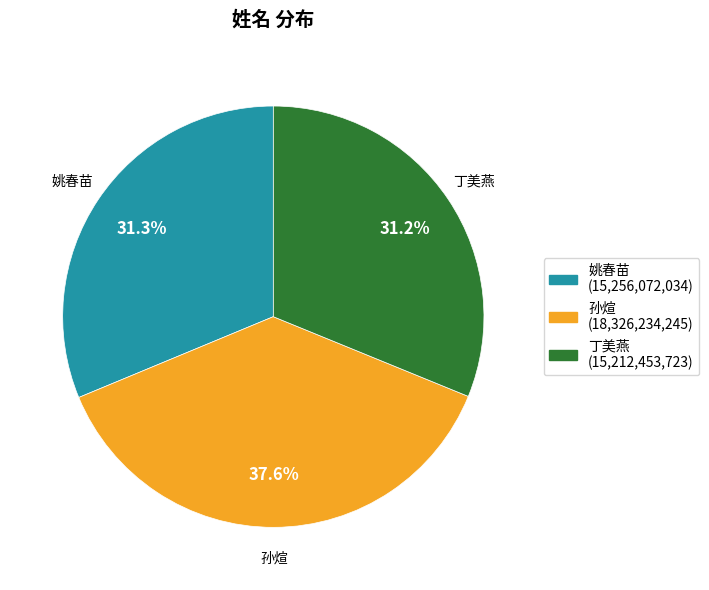

What is the total percentage of 孙煊 and 丁美燕?

68.7%